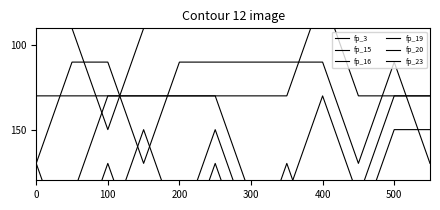

Where do fp_23 and fp_20 first cross each other?

0 and 100